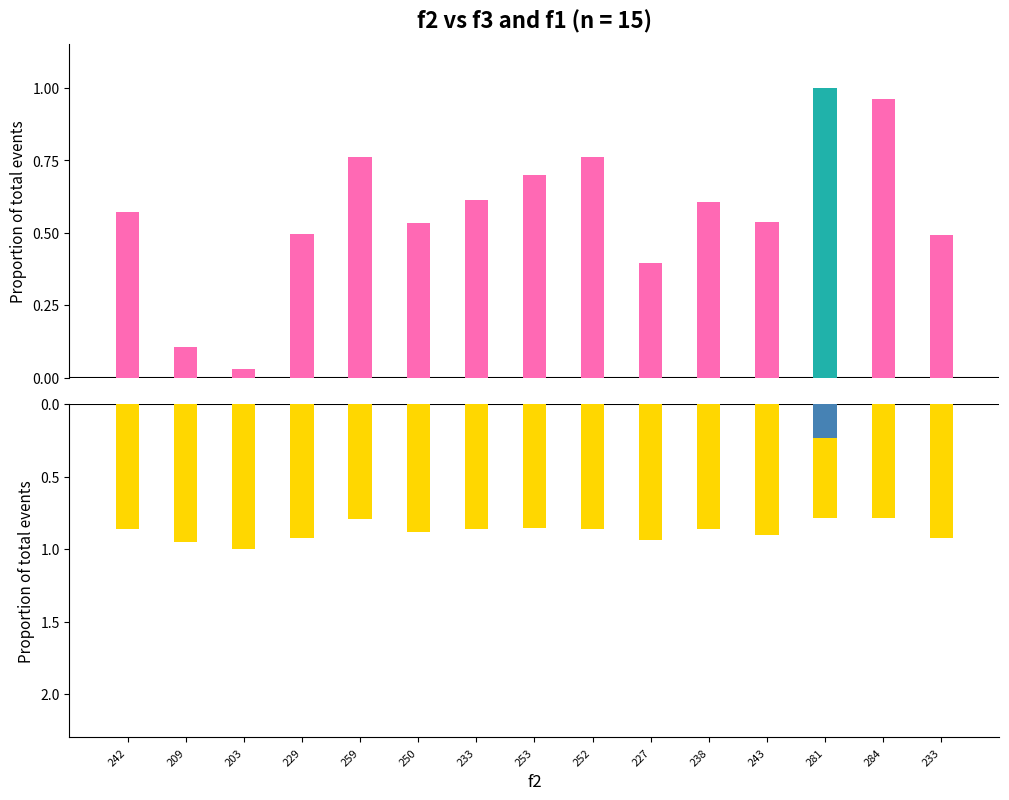

What is the average value of the f1 series?

-0.9